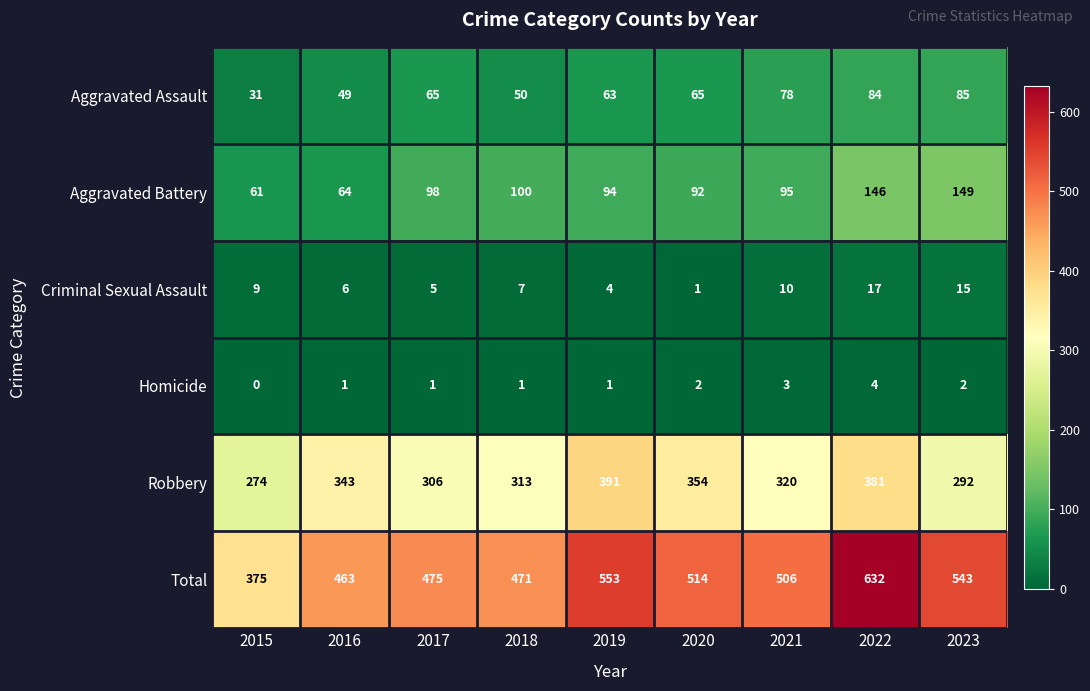

Between 2015 and 2016, which series saw the biggest shift?

Total